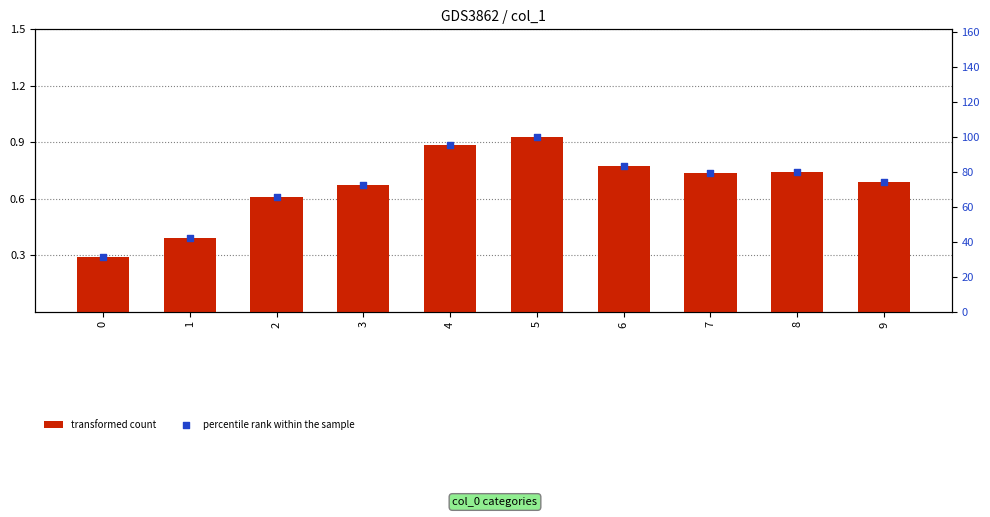

Which series has the largest total across all categories?

percentile rank within the sample